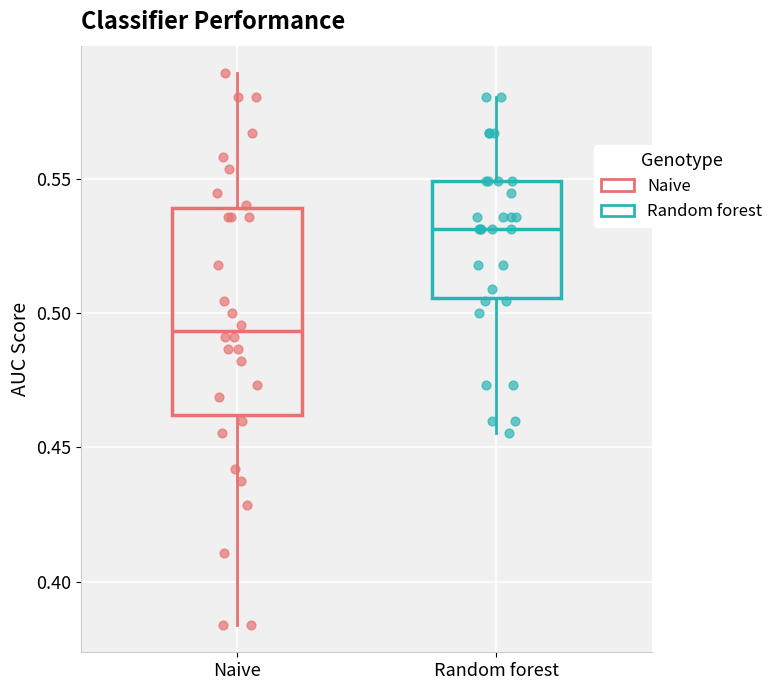

Reading left to right, read every box against the y-axis: the position of its median line, the range the box covers, and the ends of its whiskers. The values are not printed on the chart, so give them approximately, as read against the axis.

Naive: median 0.495, box 0.460 to 0.540, whiskers 0.385 to 0.590
Random forest: median 0.530, box 0.505 to 0.550, whiskers 0.455 to 0.580